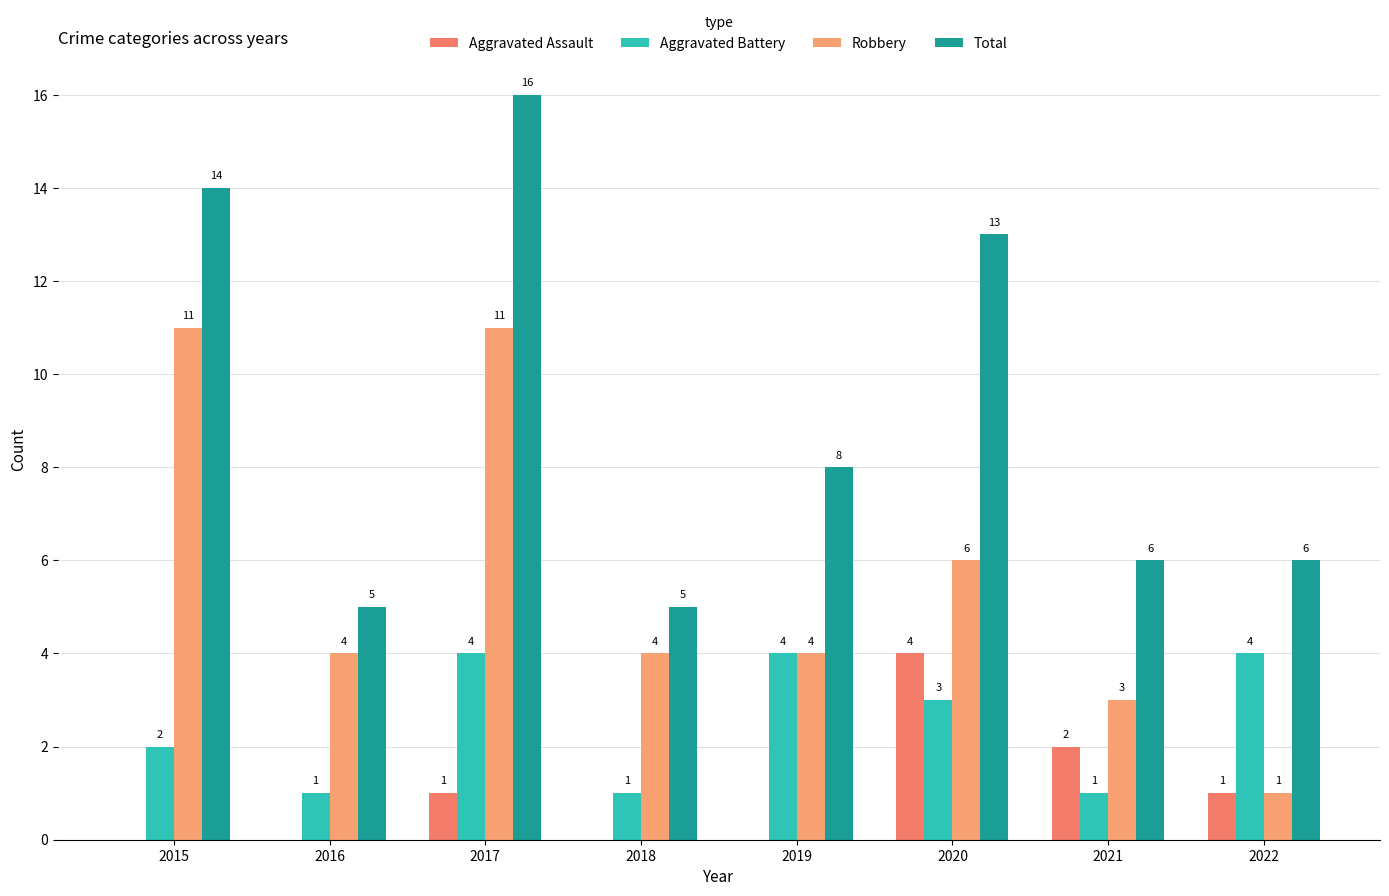

Reading right to left, transcribe all the data shown in this chart.

Aggravated Assault: 1	2	4	0	0	1	0	0
Aggravated Battery: 4	1	3	4	1	4	1	2
Robbery: 1	3	6	4	4	11	4	11
Total: 6	6	13	8	5	16	5	14